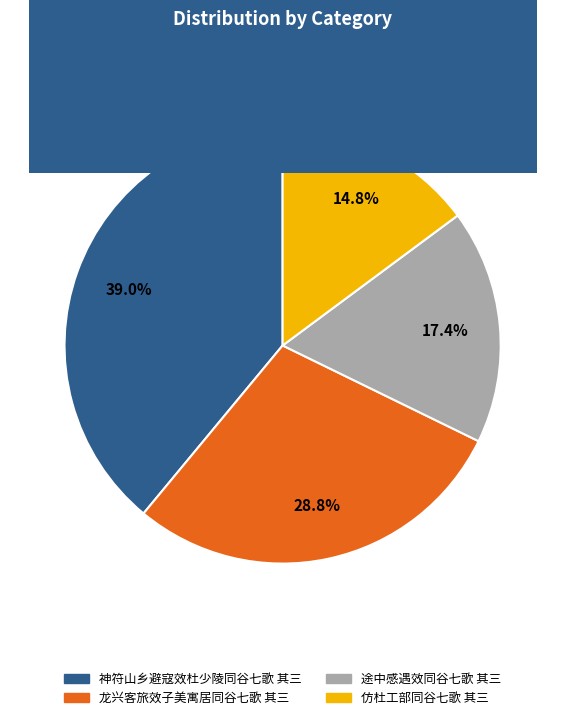

The 途中感遇效同谷七歌 其三 slice represents 5% of the pie. True or false?

False